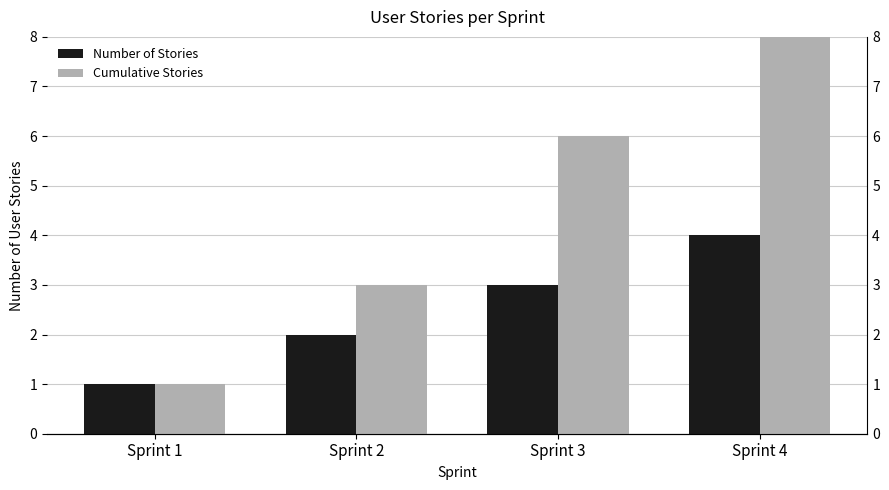

List the labels in order of Number of Stories value, smallest first.

Sprint 1, Sprint 2, Sprint 3, Sprint 4